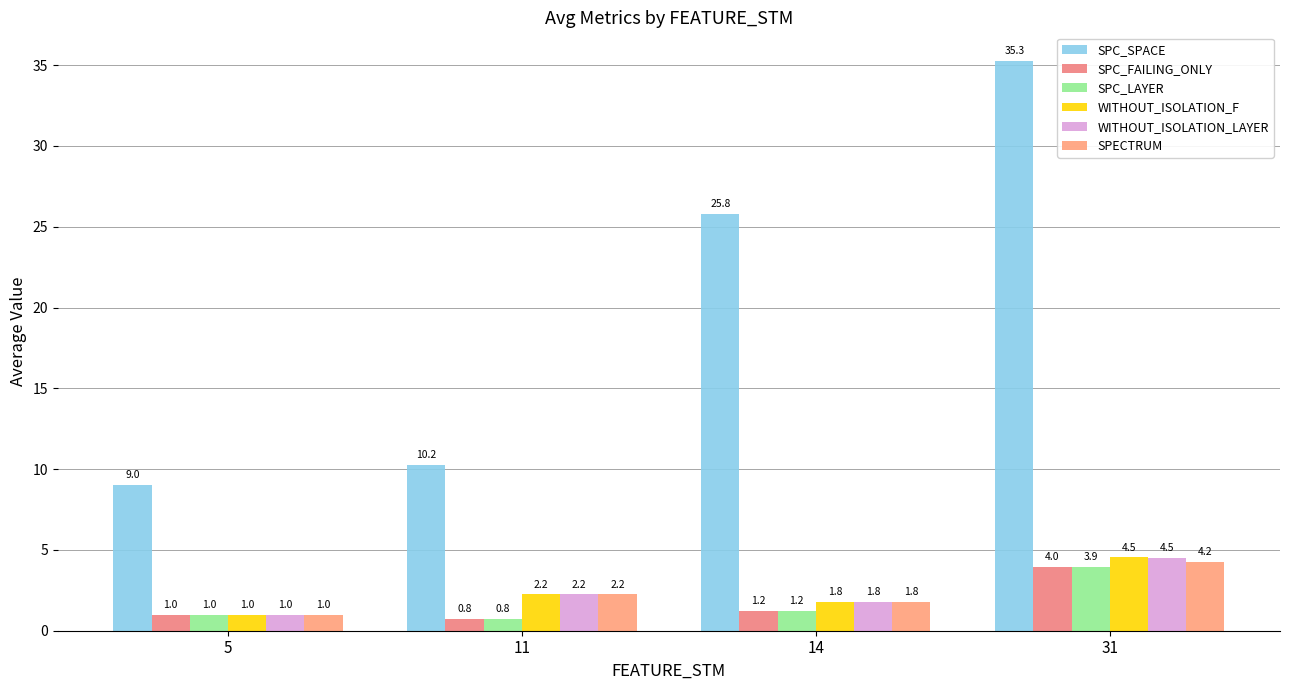

What is the total value across all series at 31?

56.4